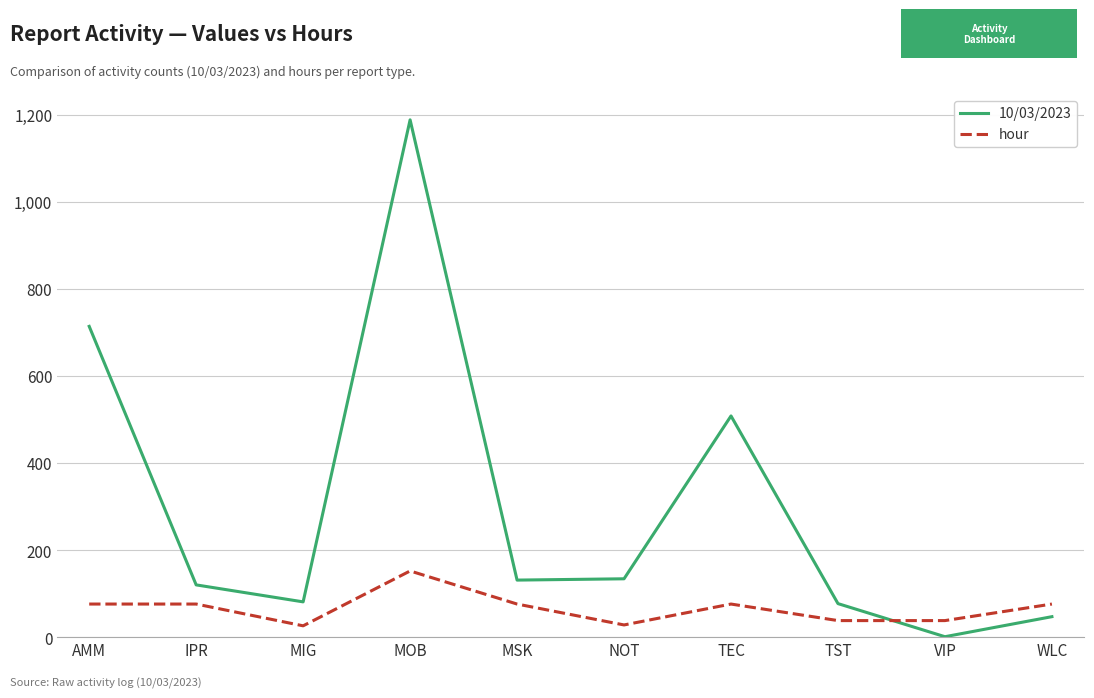

Rank the series by their average value, from highest to lowest.

10/03/2023, hour